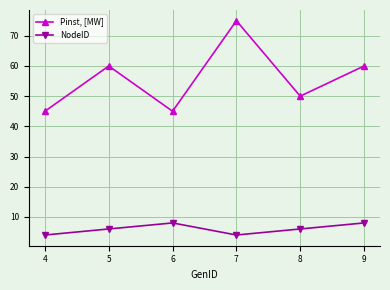

What is the value of the Pinst, [MW] point at the 5th from the left?

50